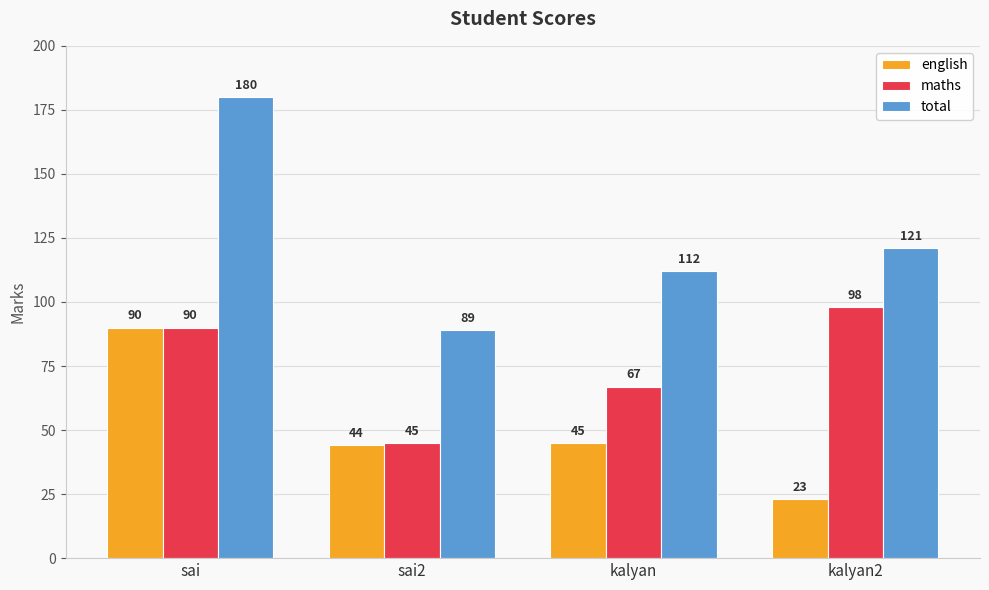

What position from the right is kalyan2?

1